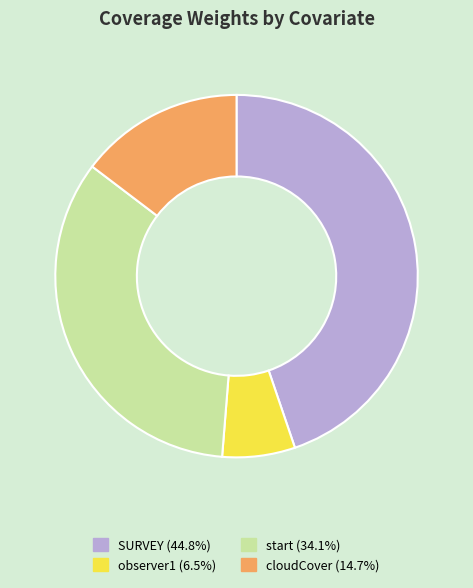

Which slice is the smallest?

observer1